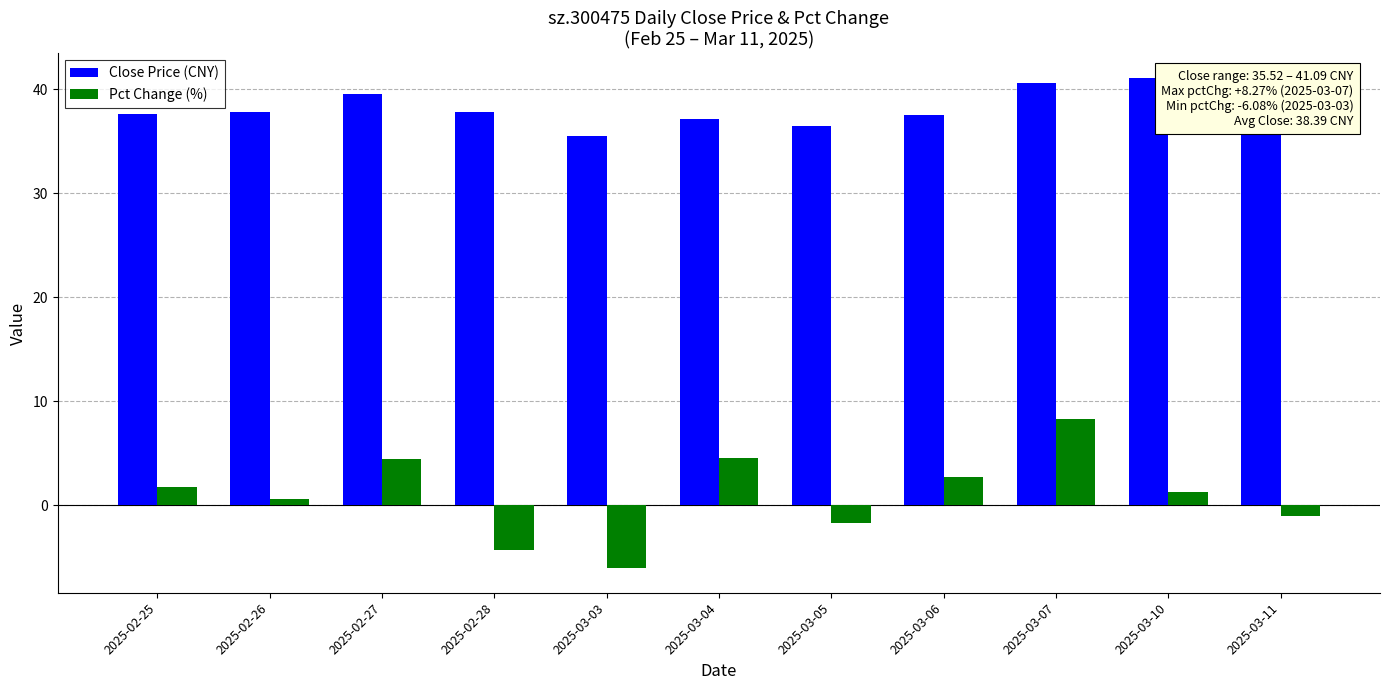

The value of Close Price (CNY) at 2025-03-03 is 35.5. True or false?

True